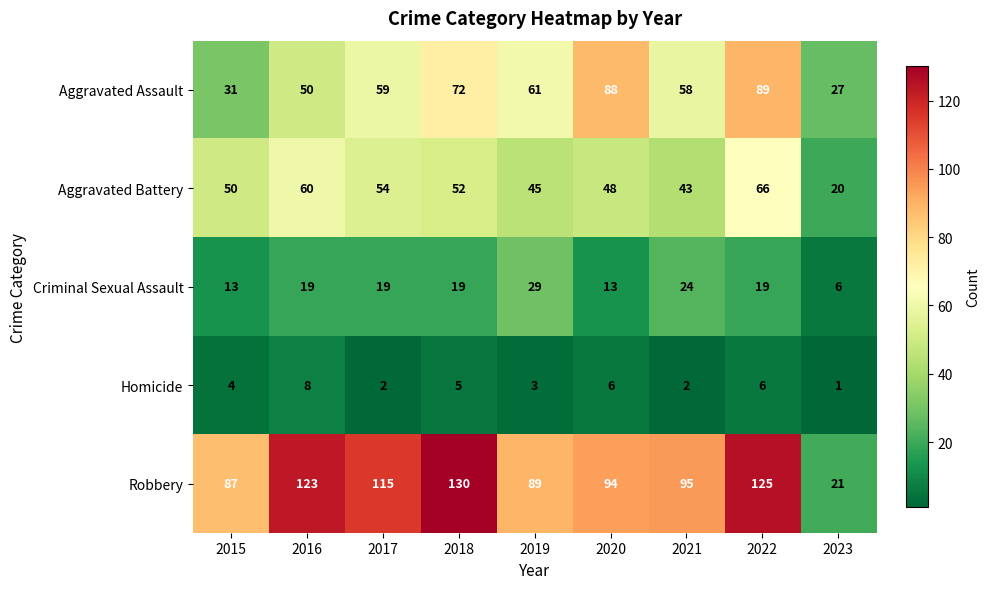

What is the total value across all series at 2019?

227